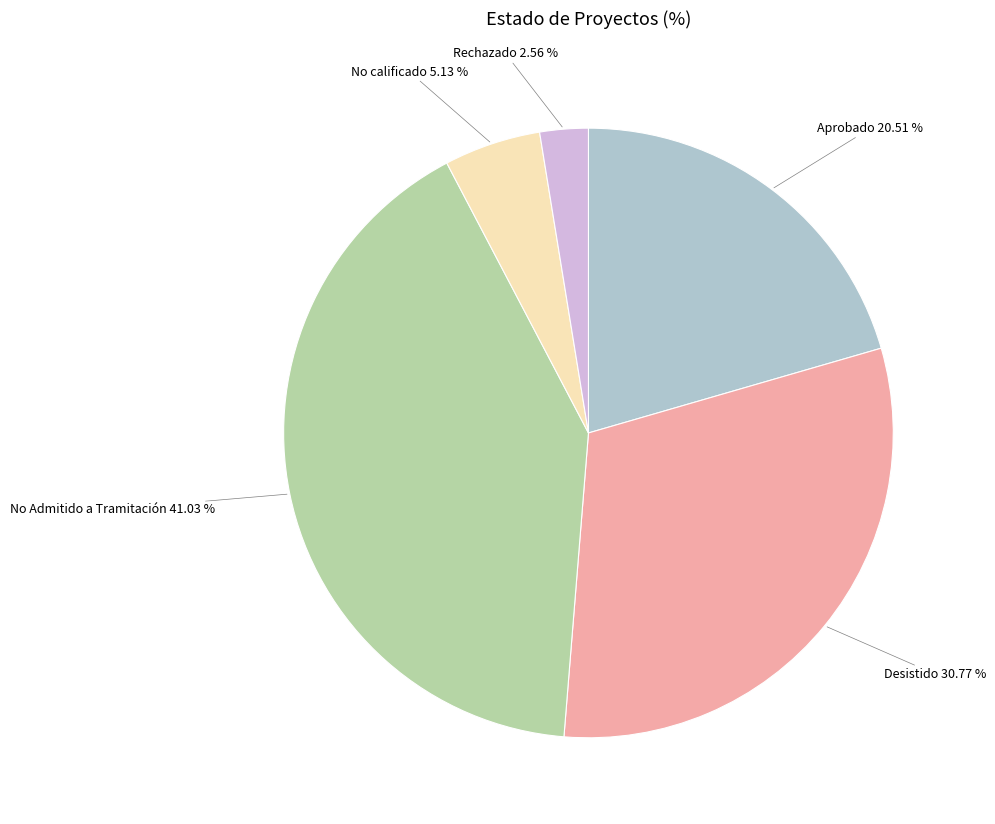

Which has a higher value, Desistido or Rechazado?

Desistido